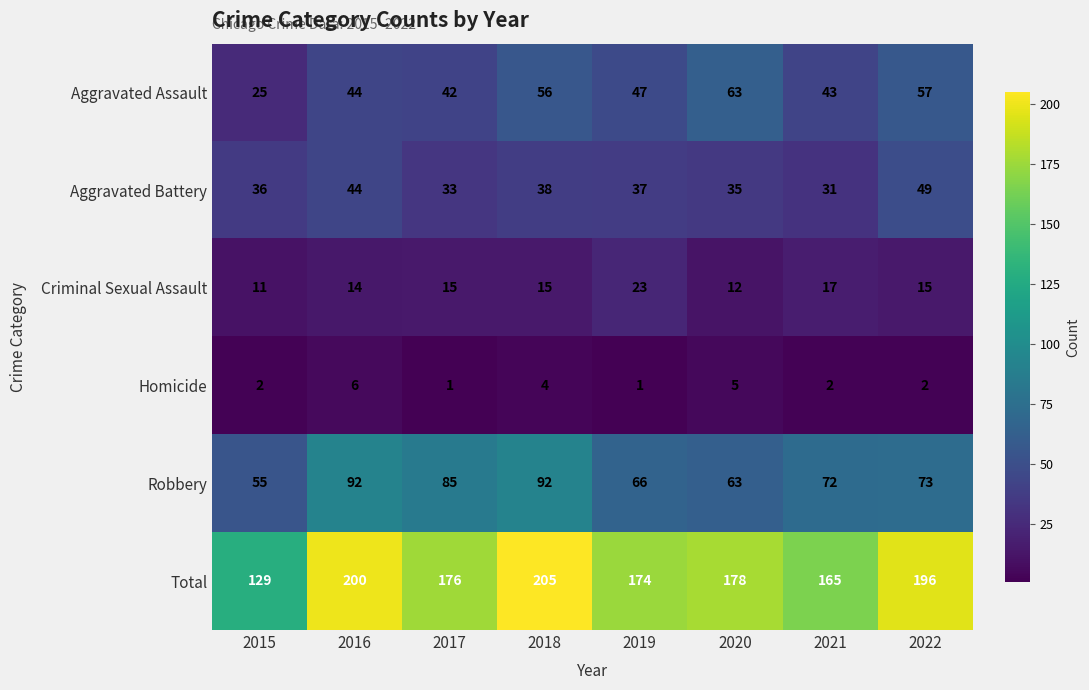

What is the maximum value shown in the chart?

205